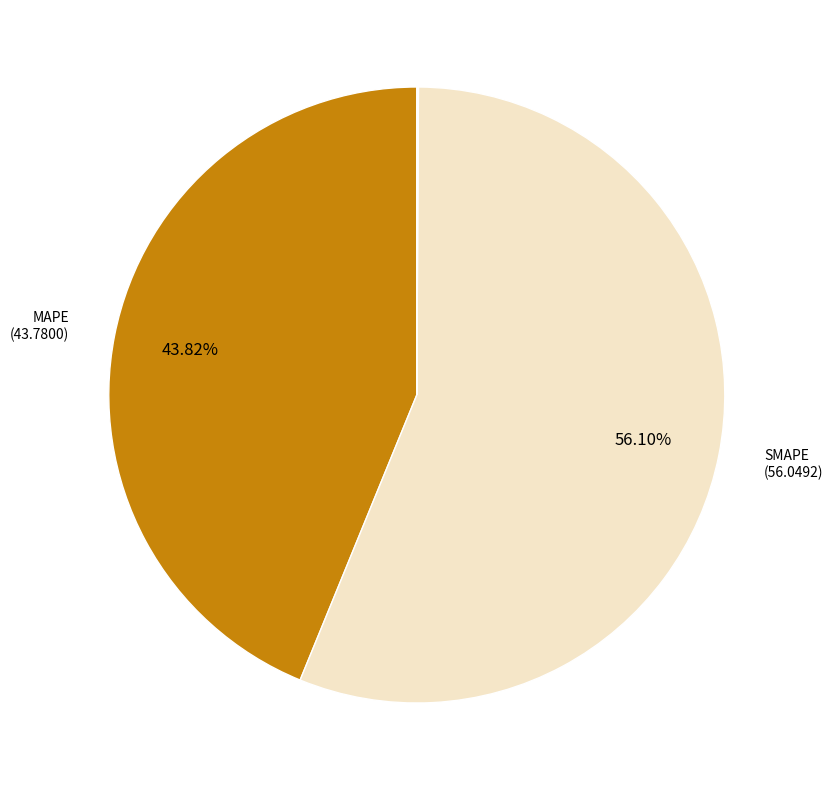

Does any single category account for the majority?

Yes